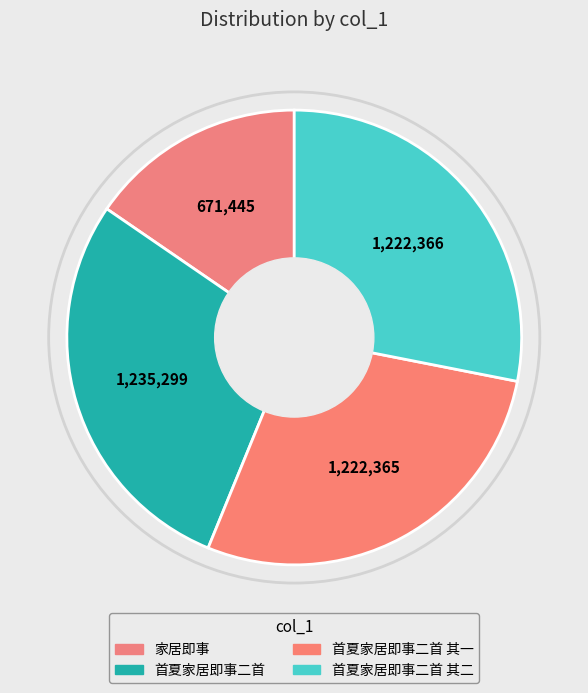

How many segments does this pie chart have?

4